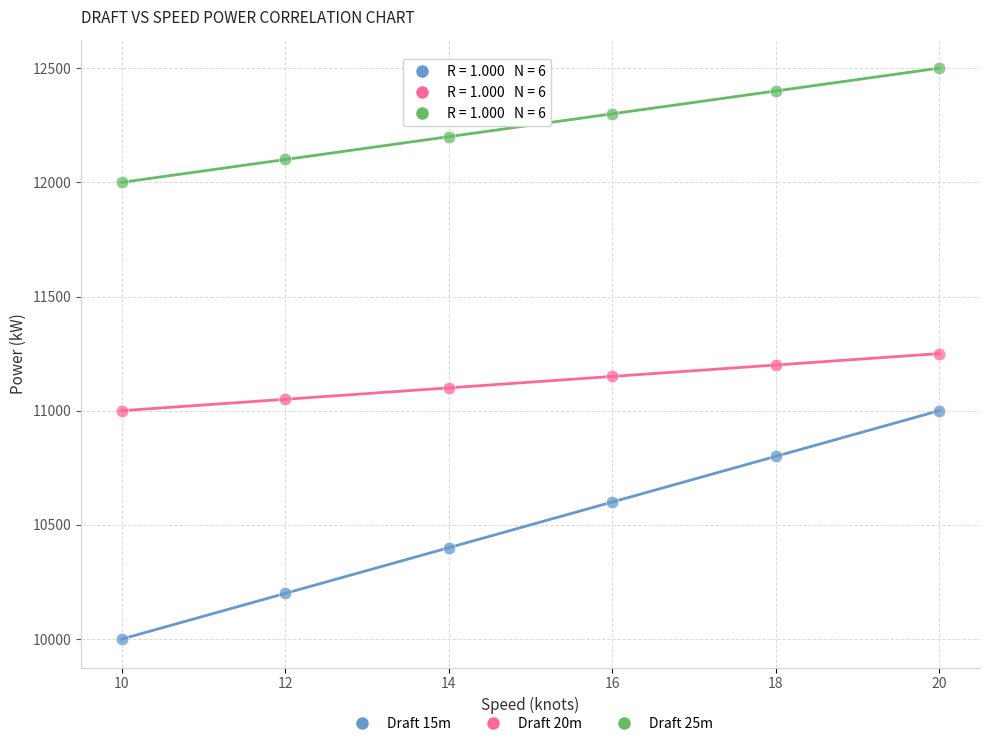

What are all the series names shown in the legend?

Draft 15m, Draft 20m, Draft 25m